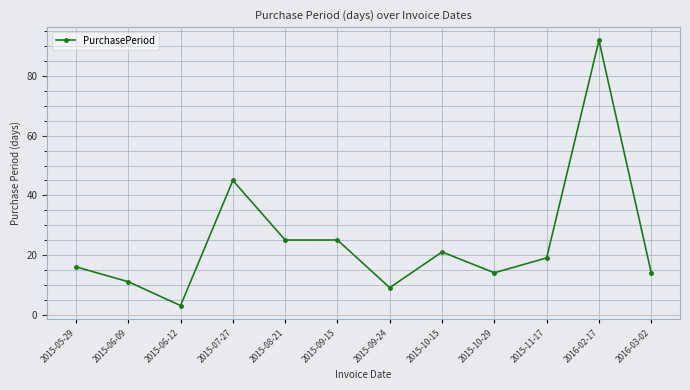

What is the sum of all values?

294